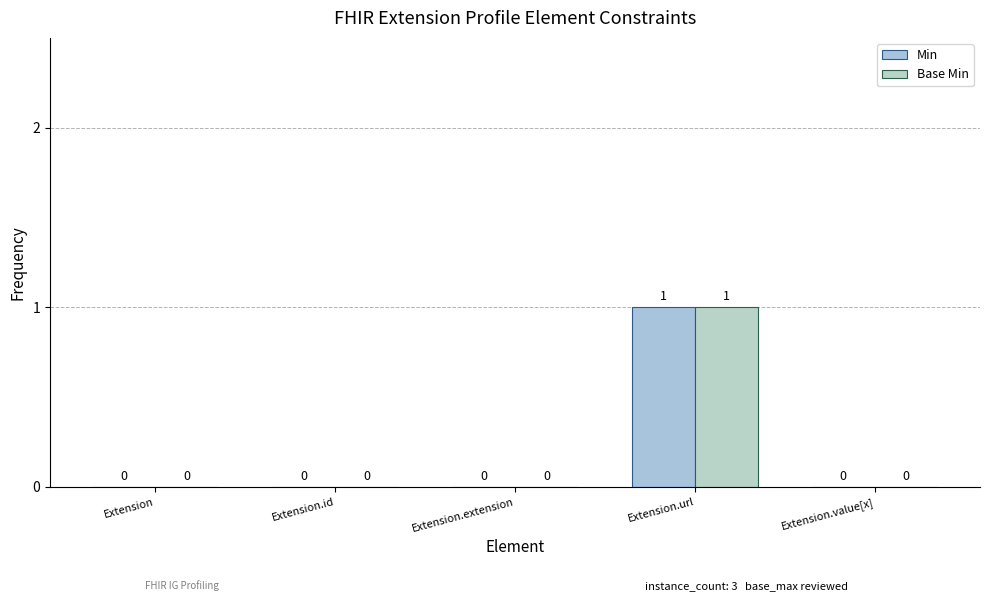

Where is Min nearest to the value 0?

Extension